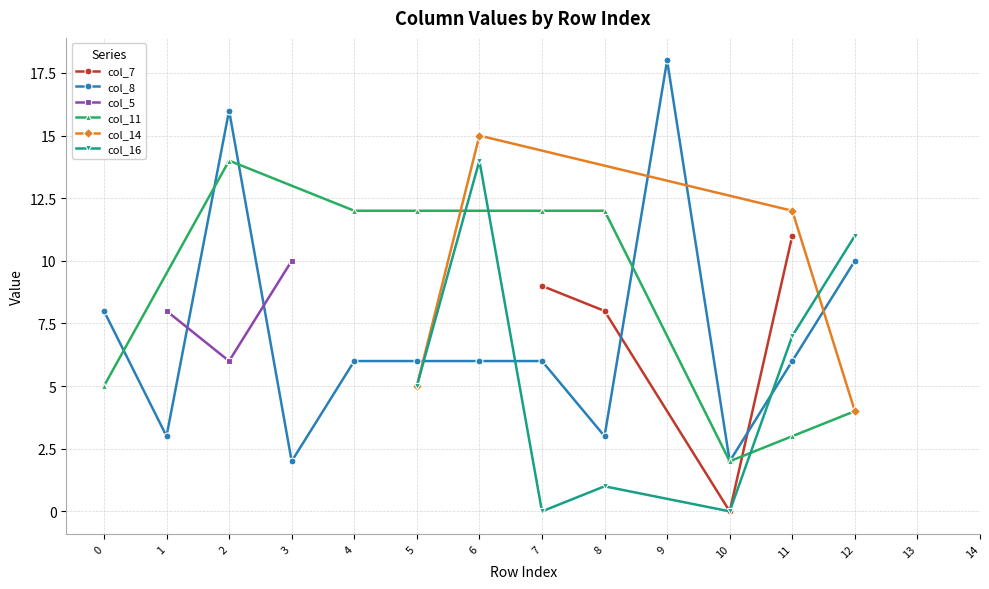

At which label does col_8 first exceed 6?

row_0